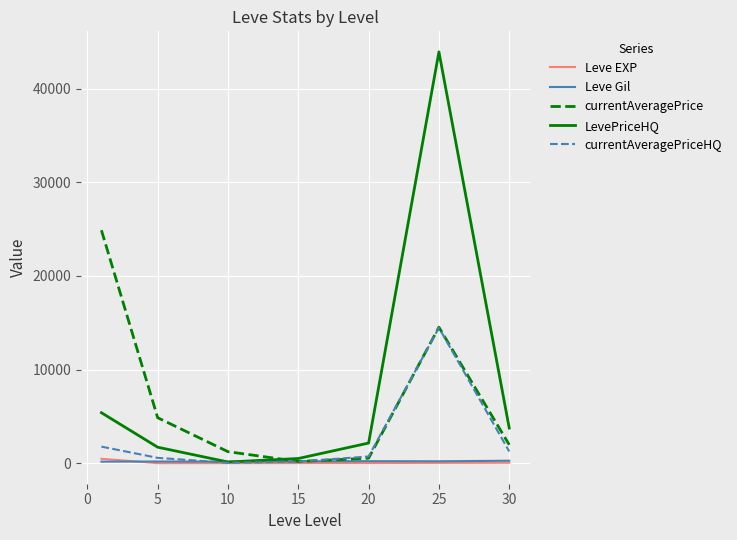

What are all the series names shown in the legend?

Leve EXP, Leve Gil, currentAveragePrice, LevePriceHQ, currentAveragePriceHQ